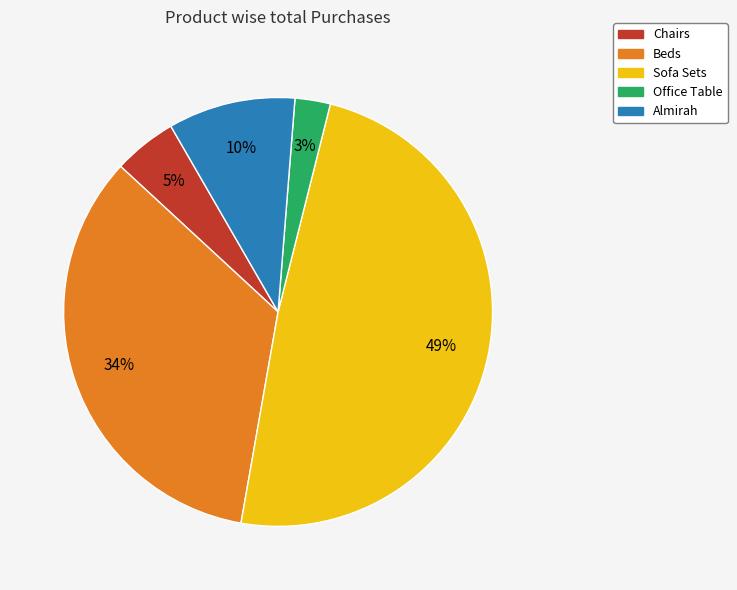

Between Chairs and Sofa Sets, which is larger?

Sofa Sets